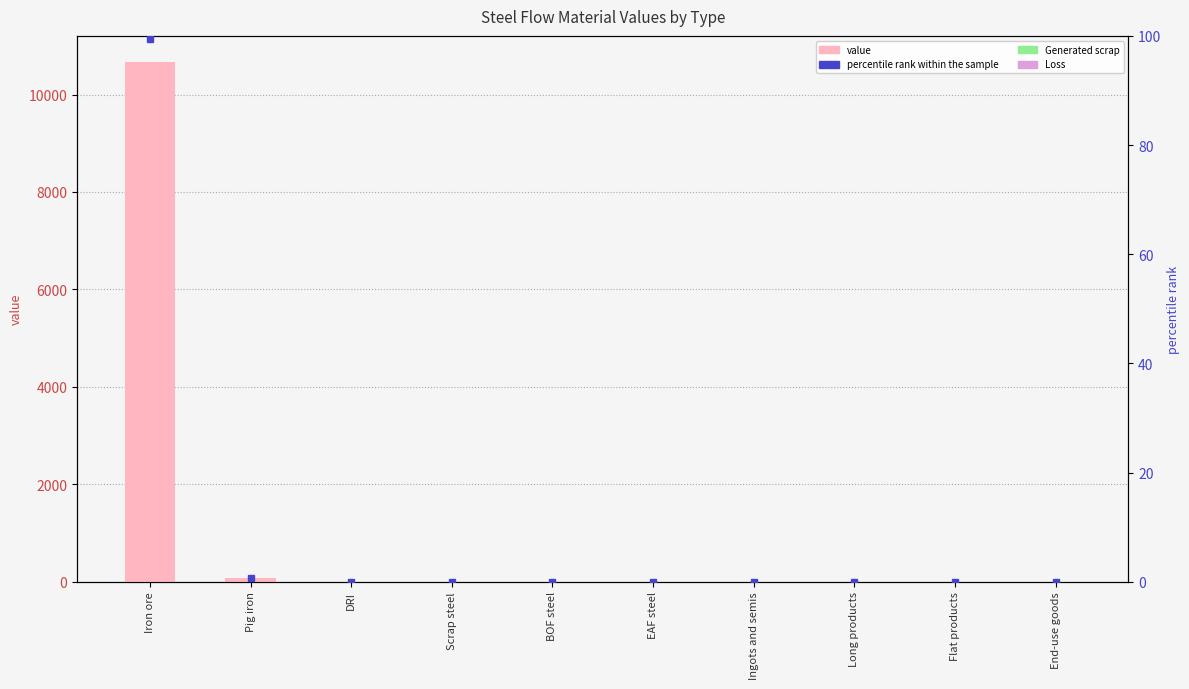

What is the label of the 7th bar from the right?

Scrap steel